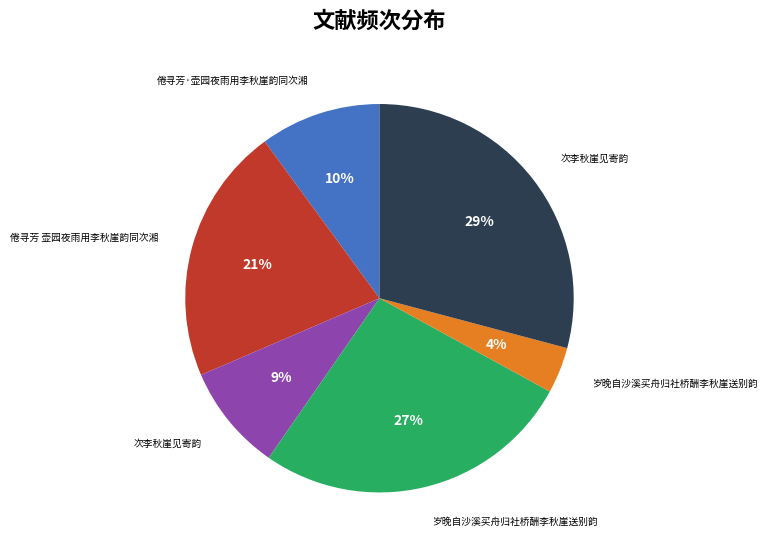

To the nearest percent, what is the difference between the largest and smallest slice percentages?

25%